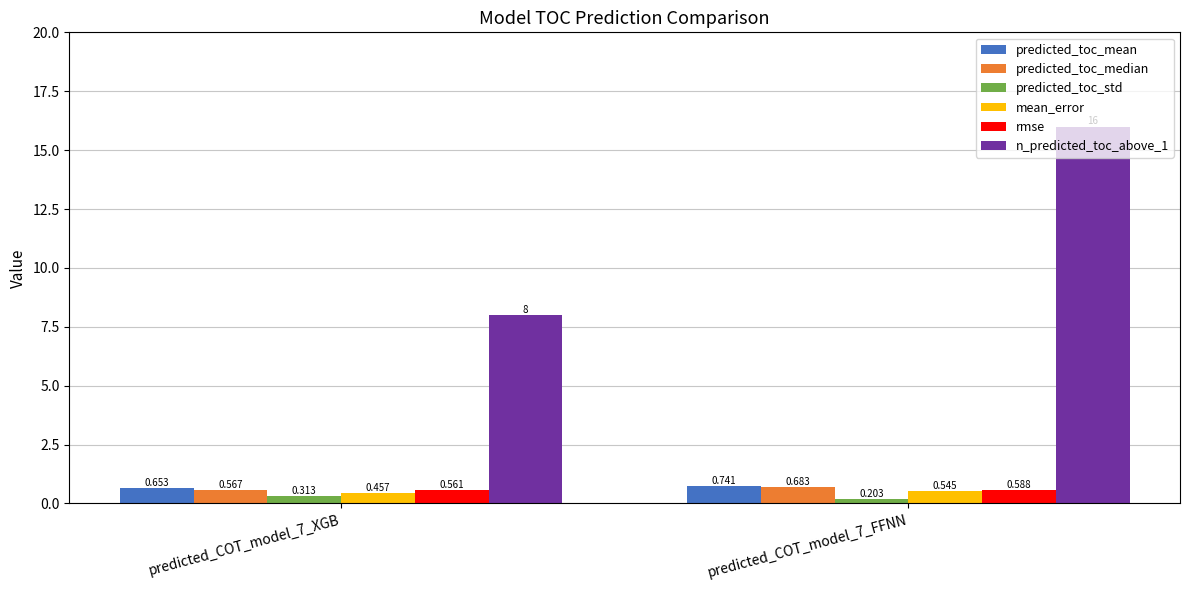

Rank the series at predicted_COT_model_7_FFNN from highest to lowest value.

n_predicted_toc_above_1, predicted_toc_mean, predicted_toc_median, rmse, mean_error, predicted_toc_std